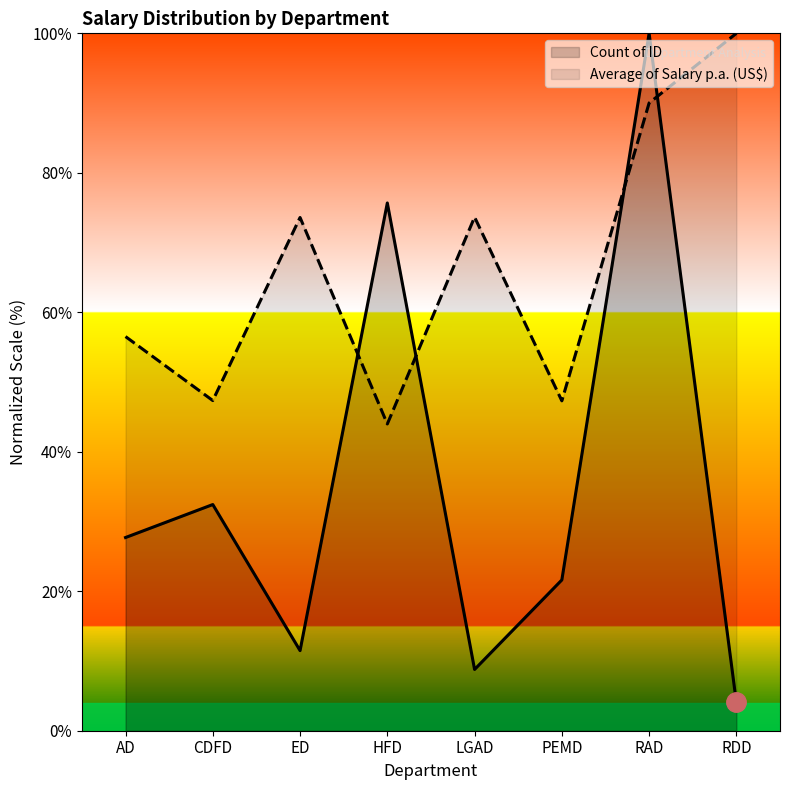

At which category is the sum across all series the highest?

RAD